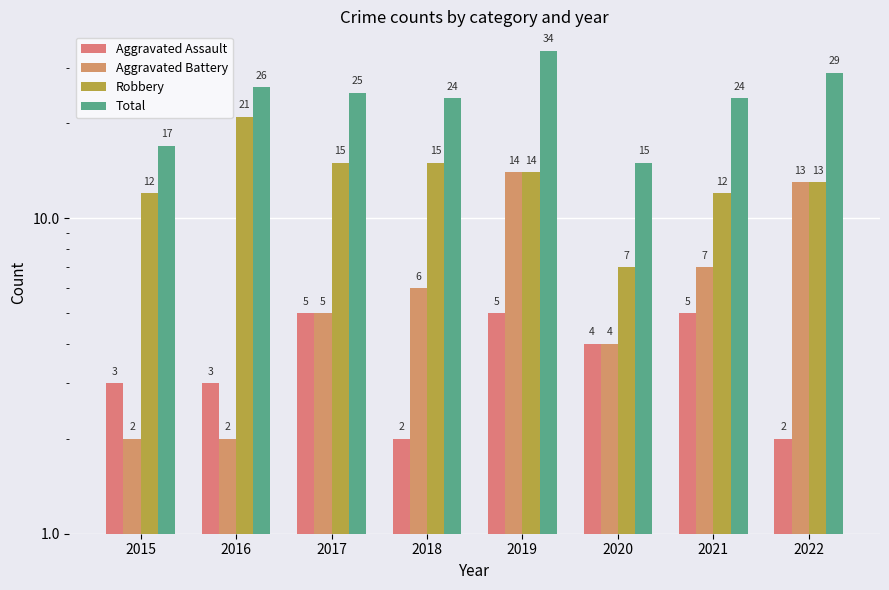

The value of Aggravated Assault at 2022 is 1. True or false?

False